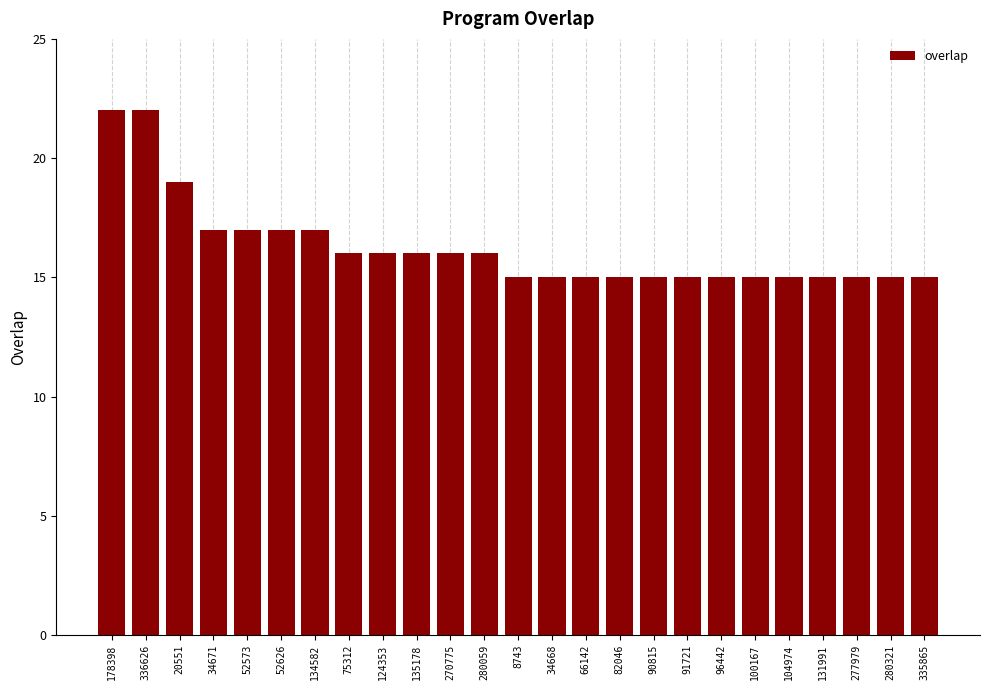

Reading right to left, transcribe all the data shown in this chart.

15	15	15	15	15	15	15	15	15	15	15	15	15	16	16	16	16	16	17	17	17	17	19	22	22